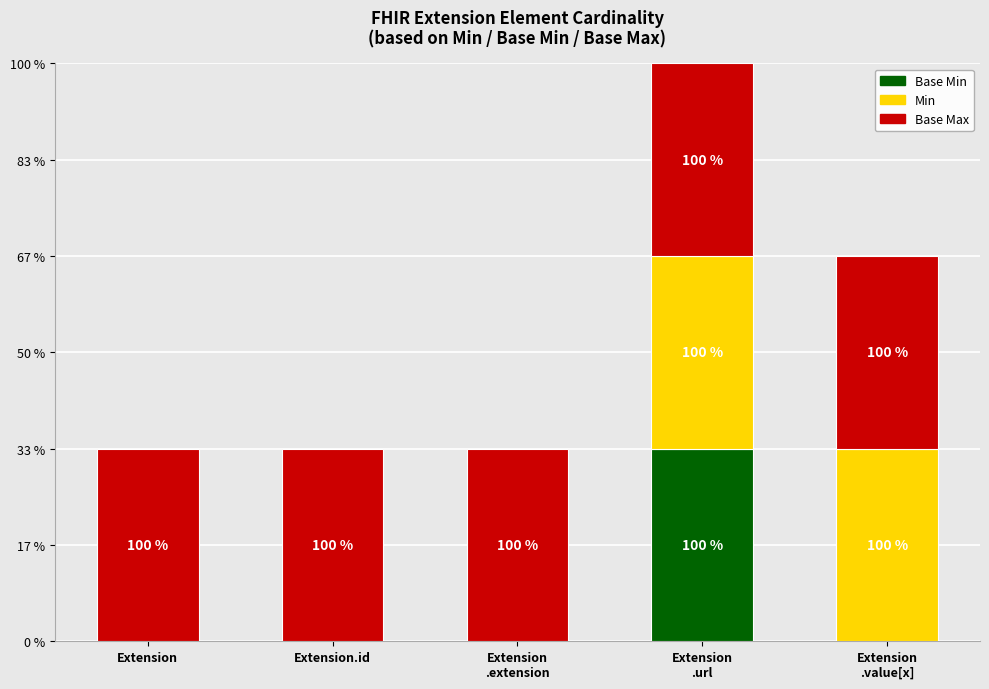

Rank the series by their average value, from lowest to highest.

Base Min, Min, Base Max